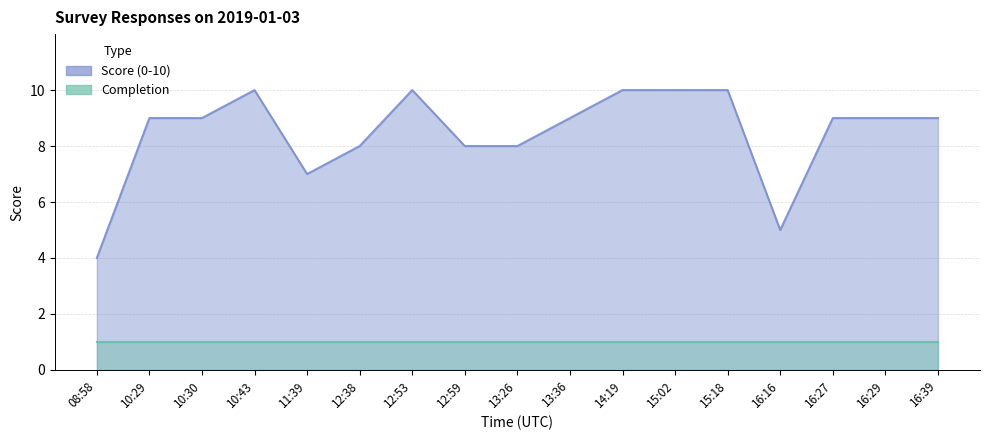

The value at 13:36 is 13. True or false?

False